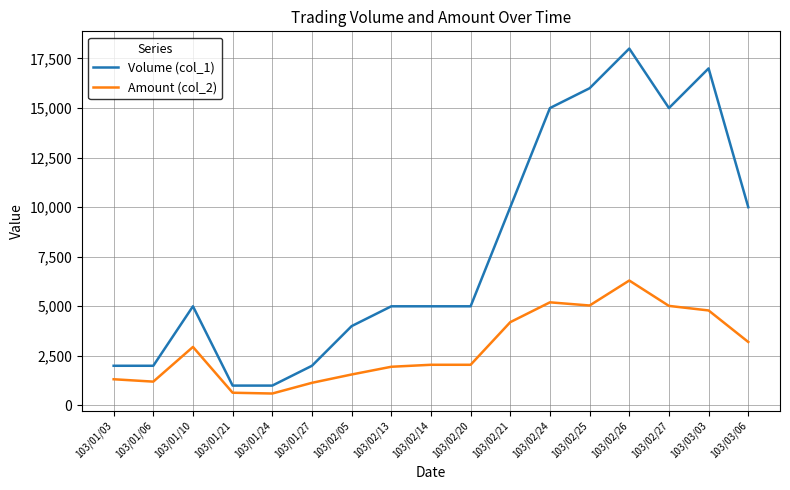

At which category is the sum across all series the highest?

103/02/26